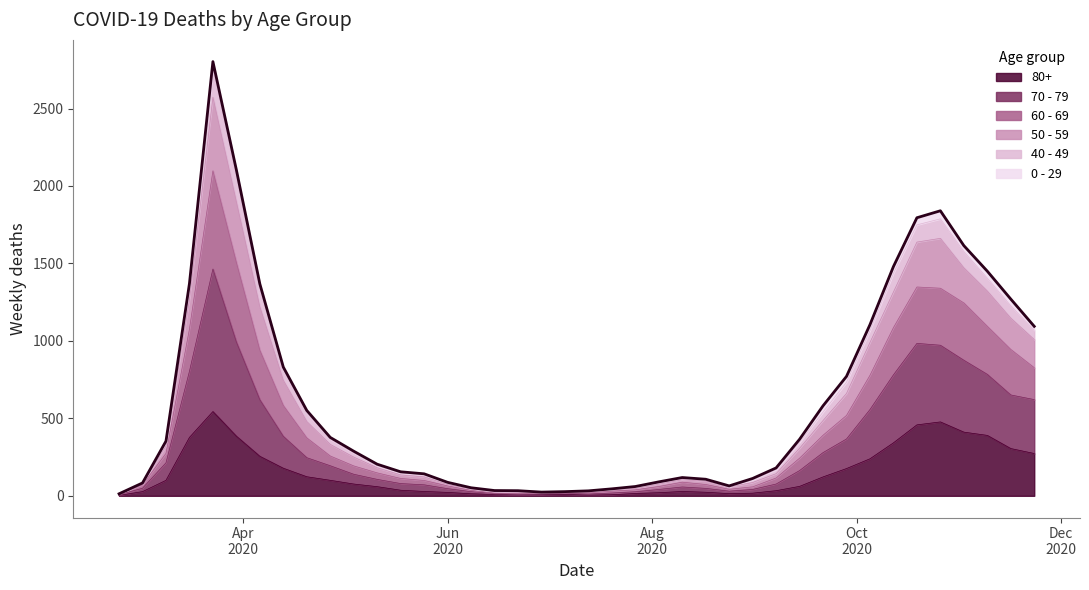

Does the chart have visible grid lines?

No